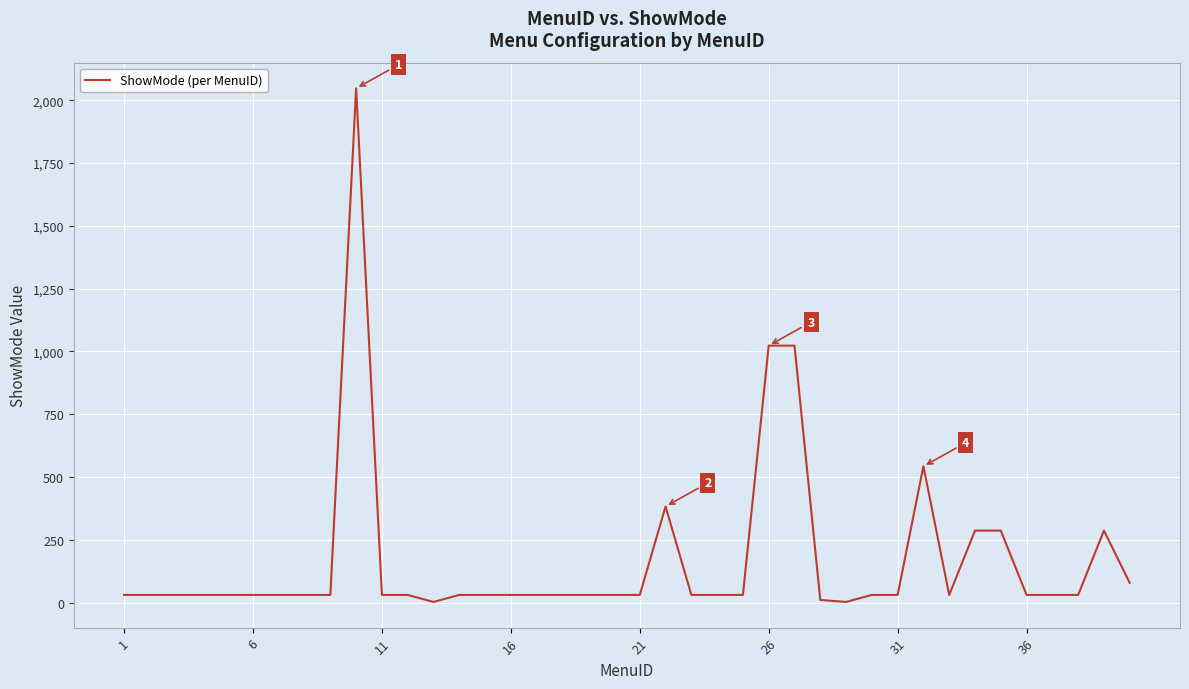

What is the minimum value shown in the chart?

3